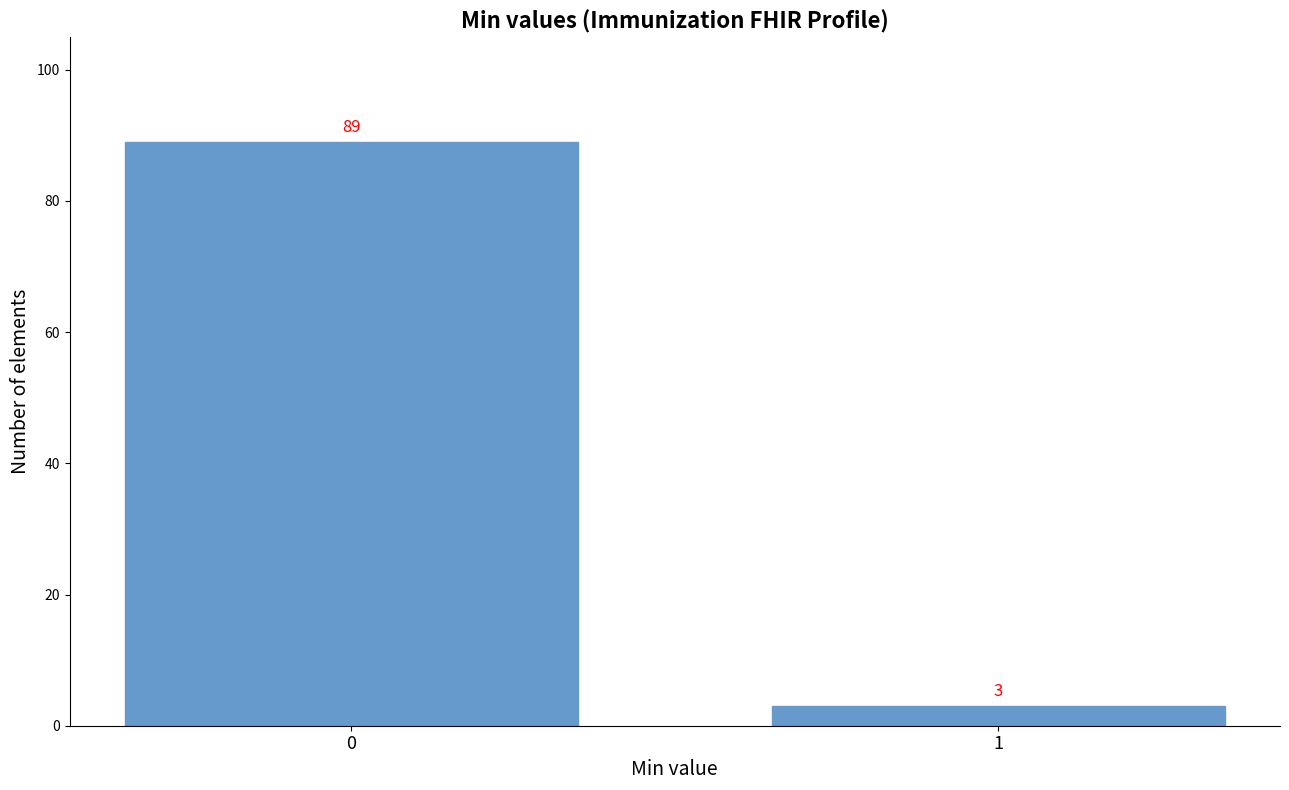

Reading left to right, list all the values displayed in this chart.

0=89	1=3